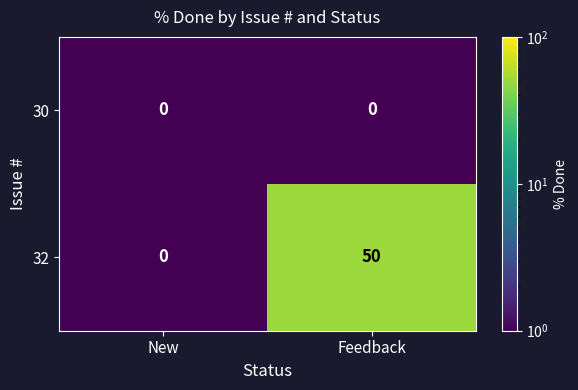

What is the difference between the maximum and minimum values in the 32 series?

50